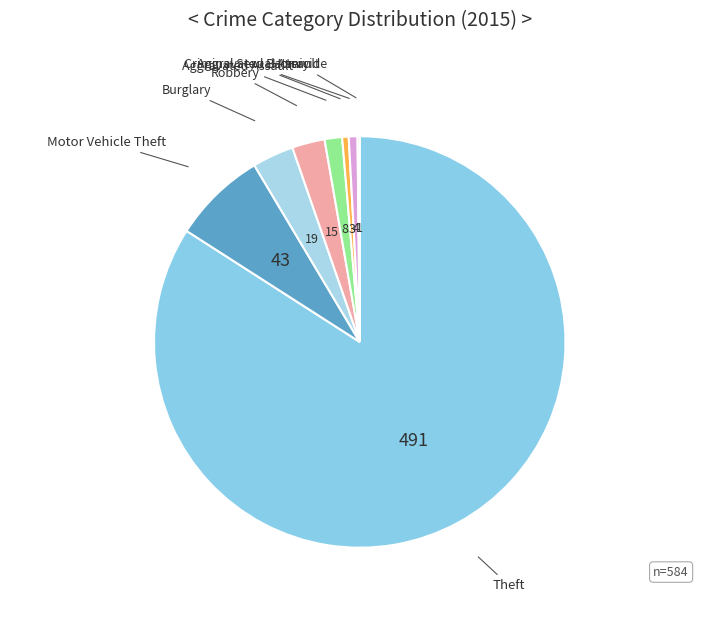

Which category accounts for the majority?

Theft